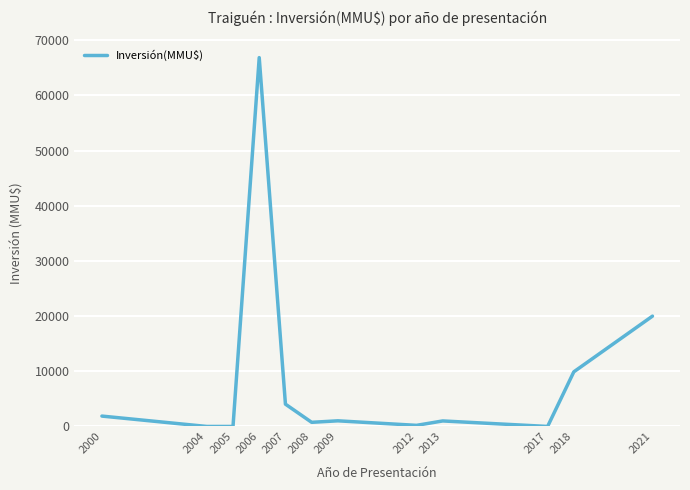

The value at 2017 is 1. True or false?

True